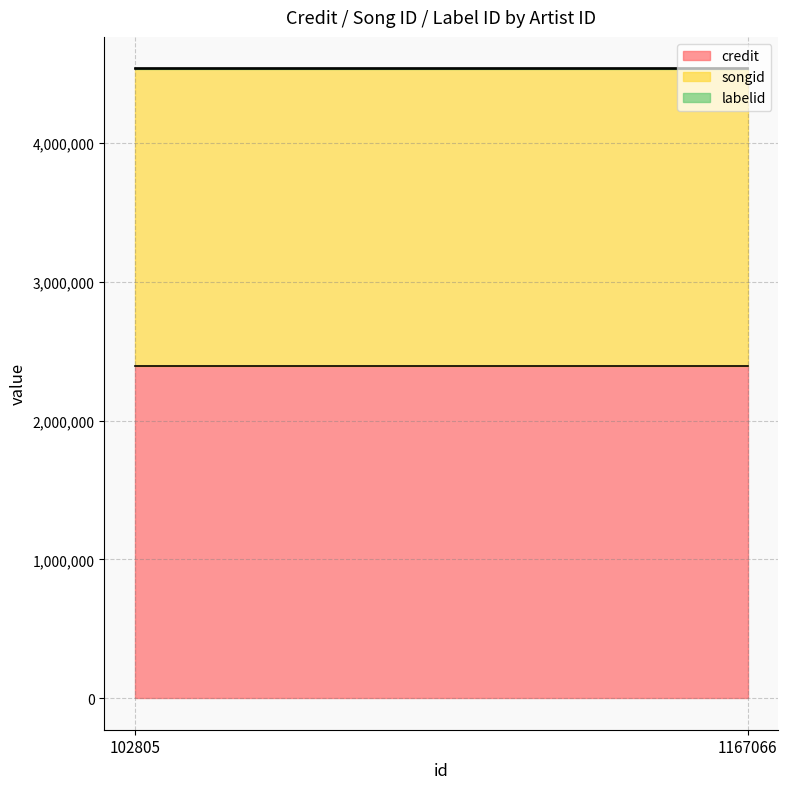

What is the difference between the highest and lowest values at 102805?

2393071